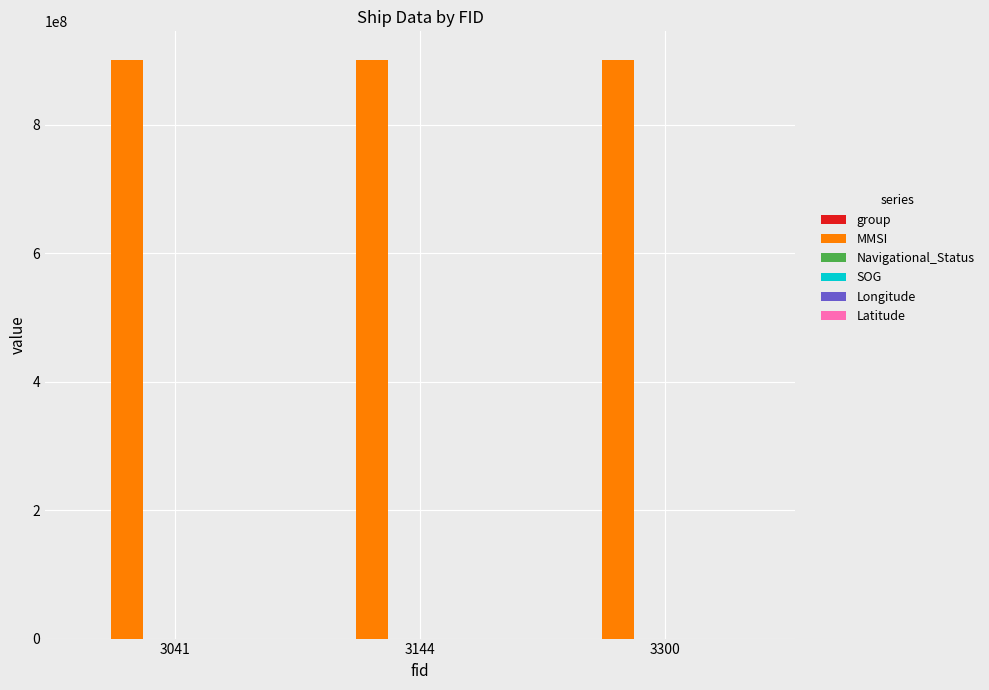

Which series has the largest total across all categories?

MMSI